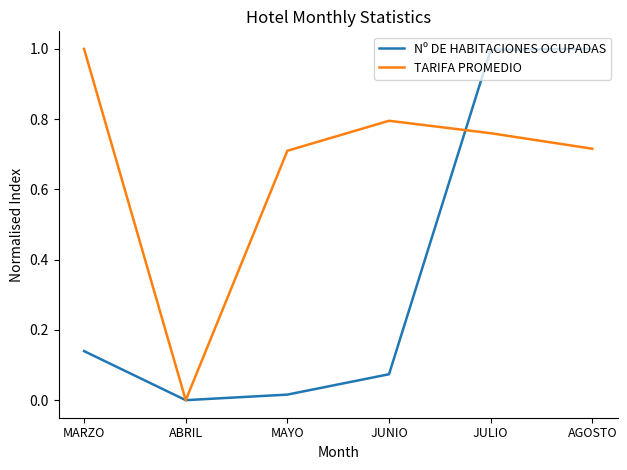

What is the highest value of the TARIFA PROMEDIO series?

1.0